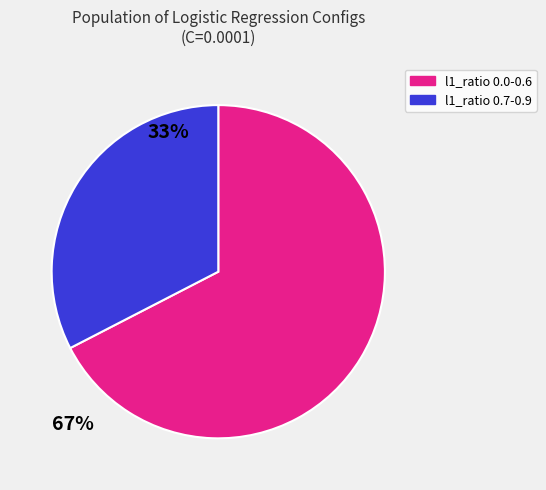

How many segments does this pie chart have?

2